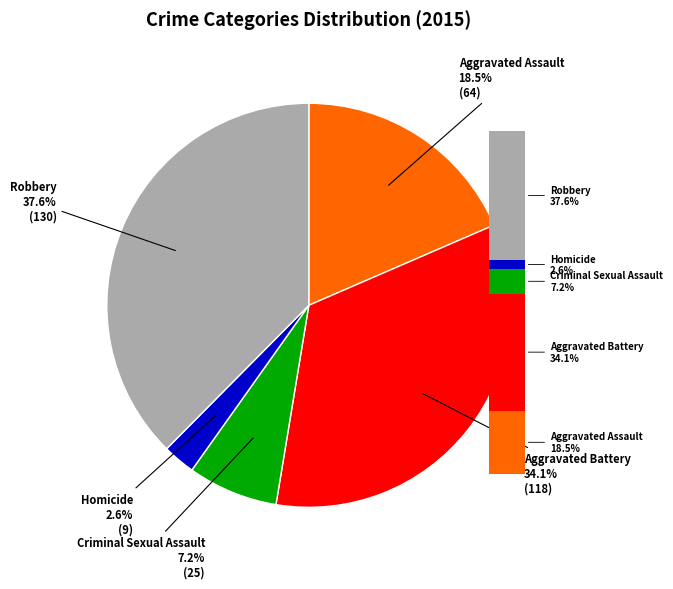

Do Homicide and Robbery together represent more than half of the pie?

No